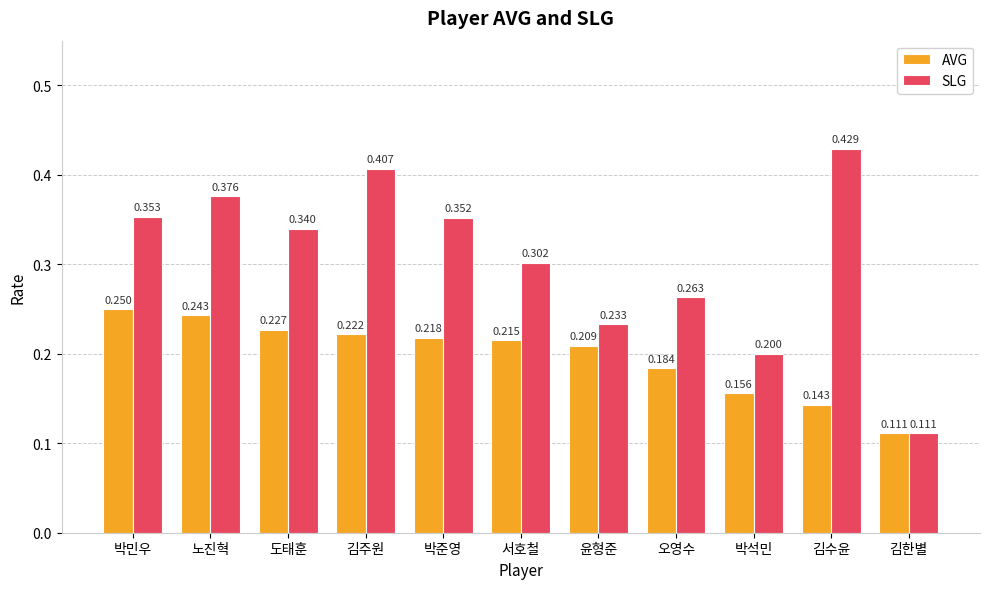

What is the average value of the AVG series?

0.2